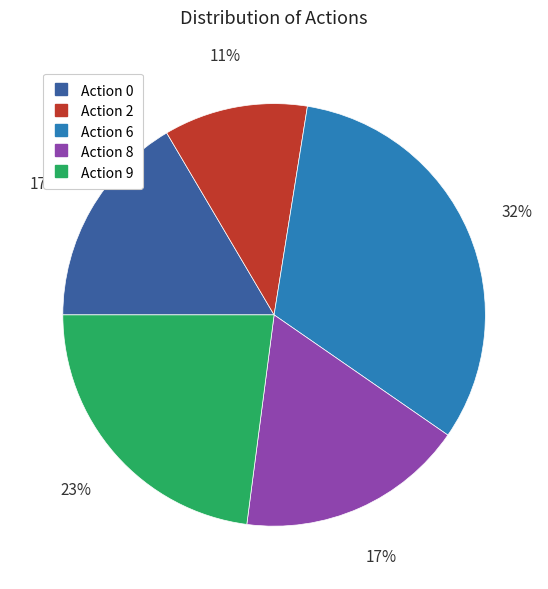

Is there any slice that represents more than half of the pie?

No